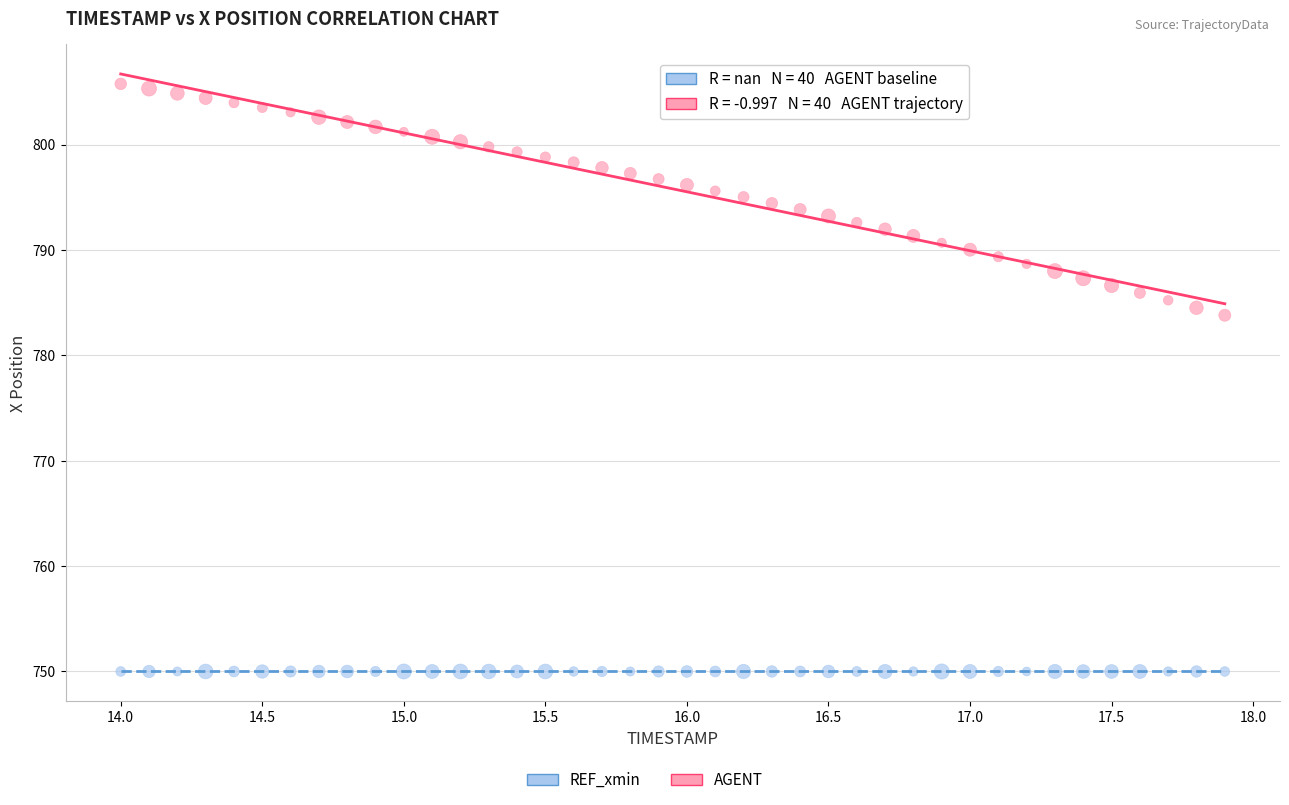

Across all series, what Y value is closest to 777?

783.8